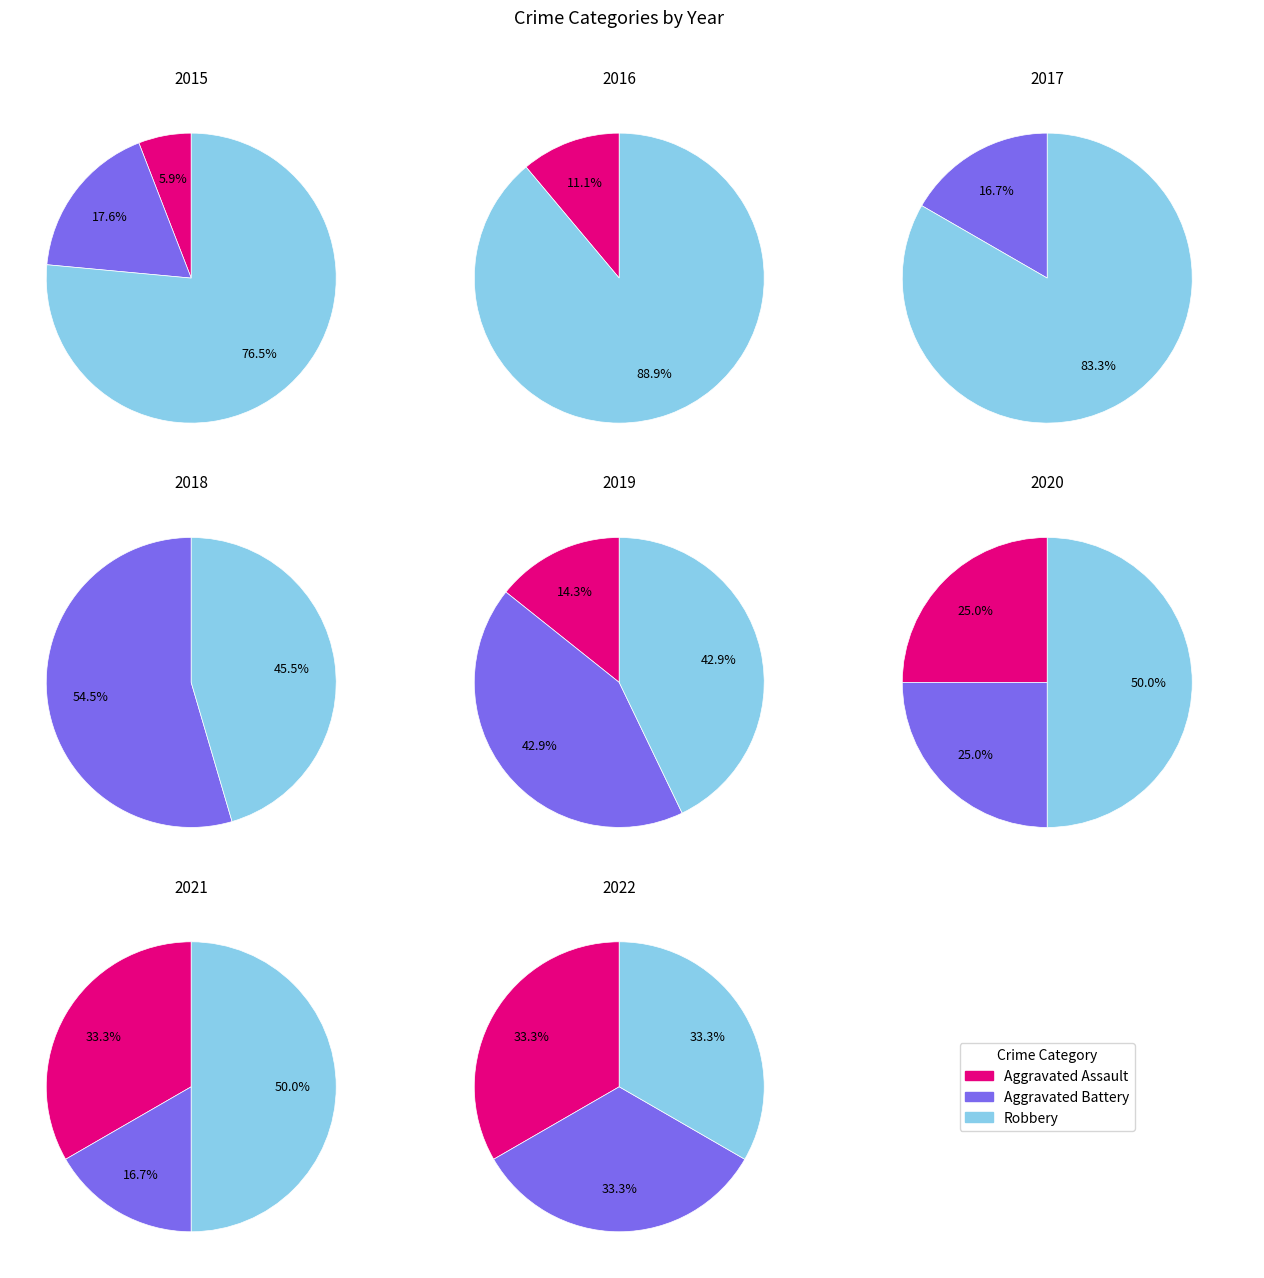

True or false: 2019 accounts for 12% of the total.

True